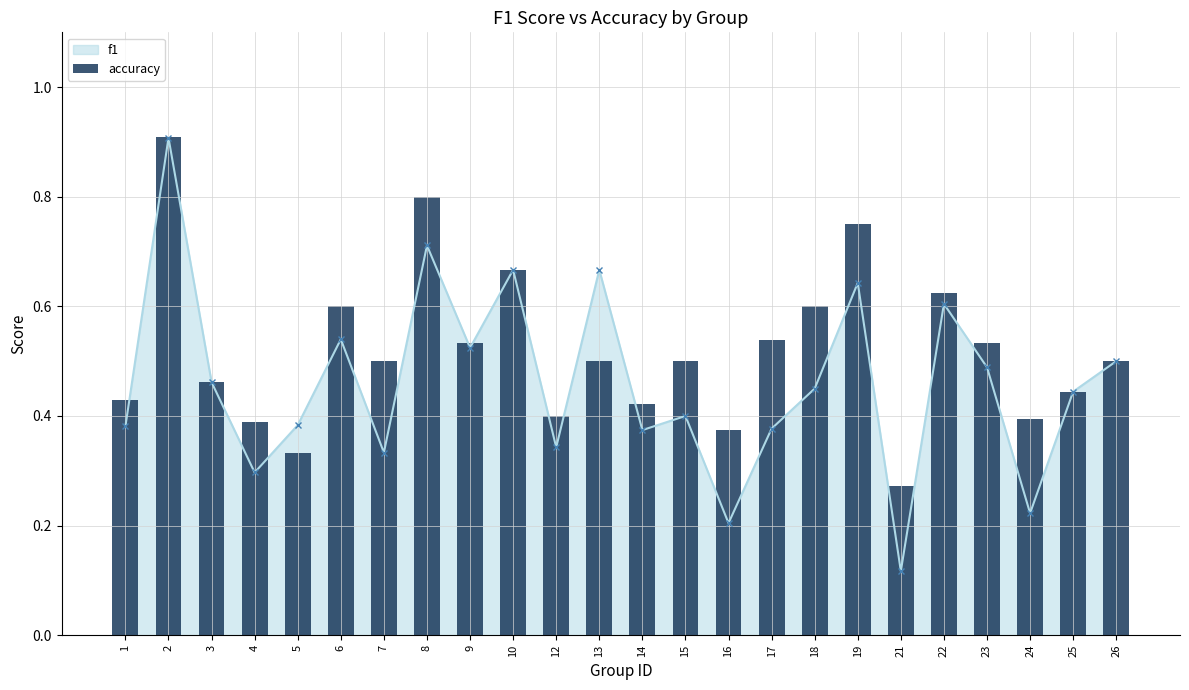

What is the greatest value displayed?

0.9